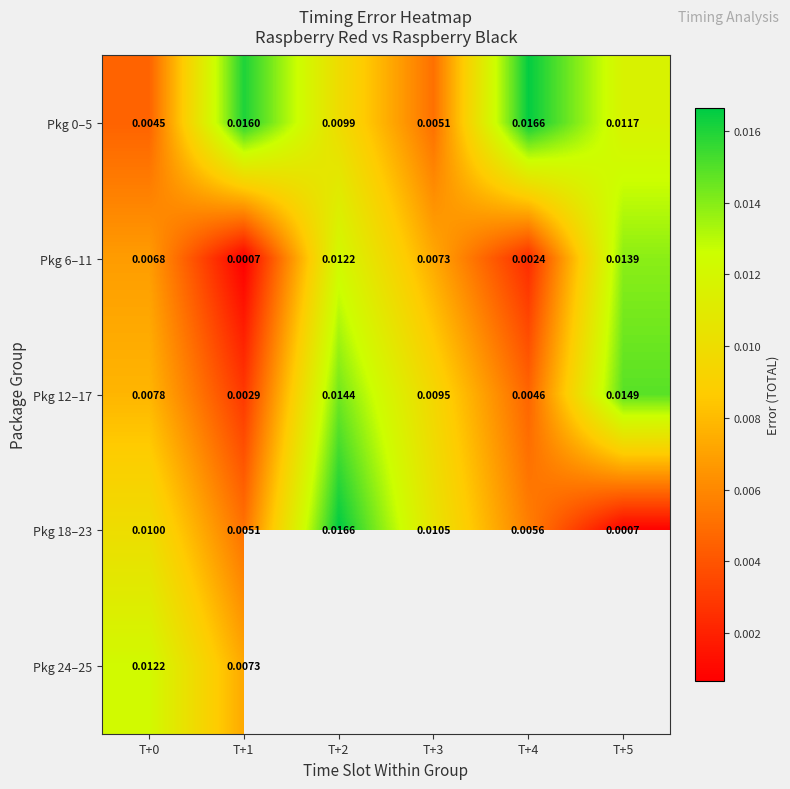

Is the value of Pkg 12–17 at T+2 greater than the value of Pkg 6–11 at T+5?

Yes